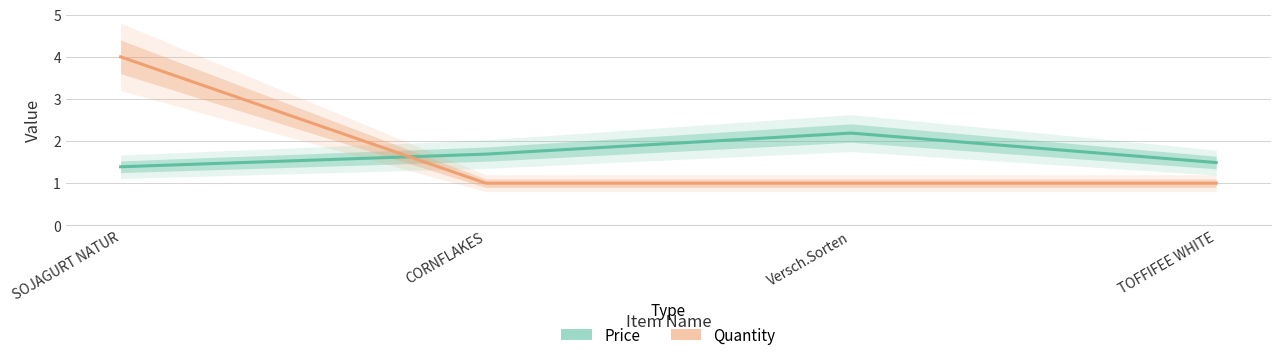

How many lines are shown in the chart?

2